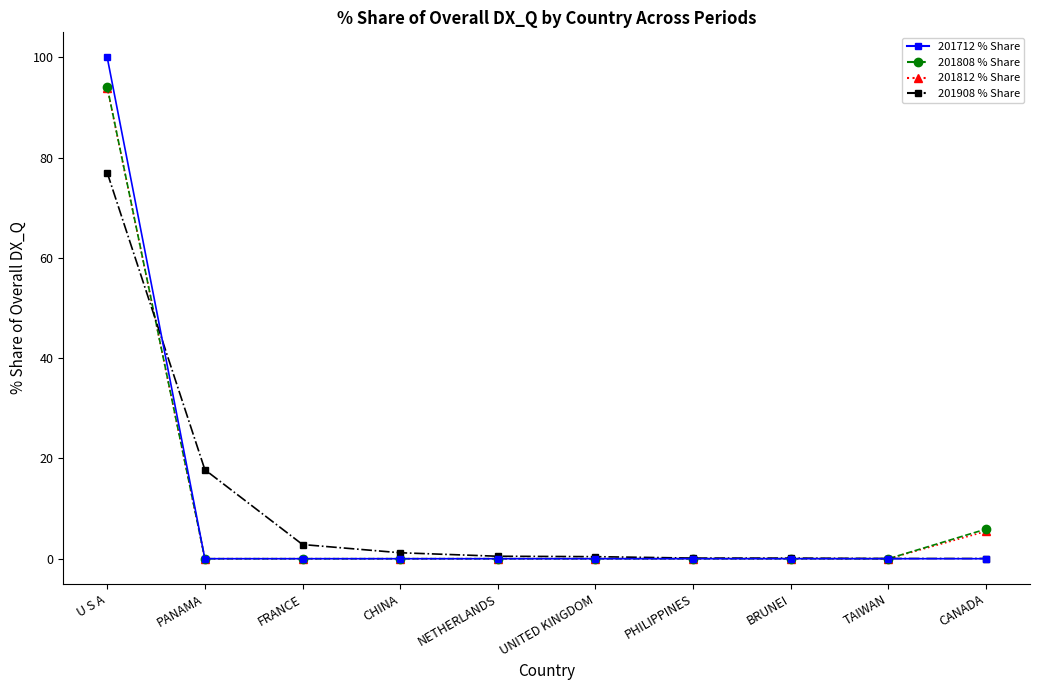

At which category is the sum across all series the highest?

U S A